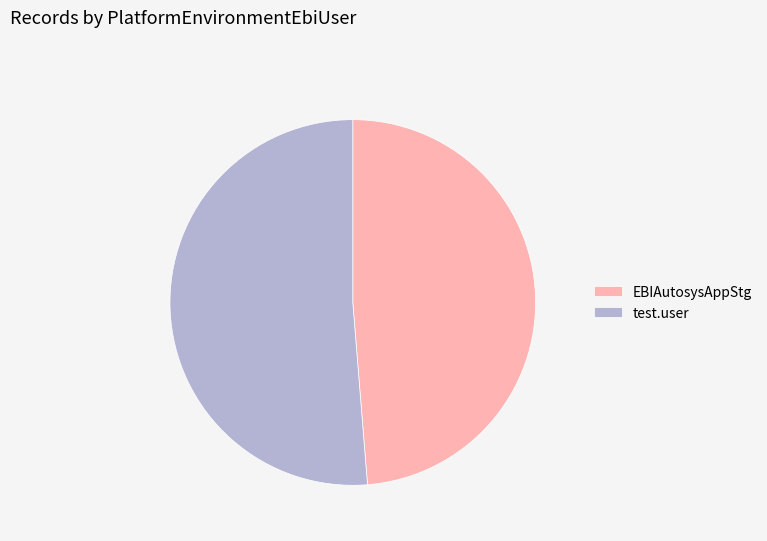

Is there a majority slice in this chart?

Yes